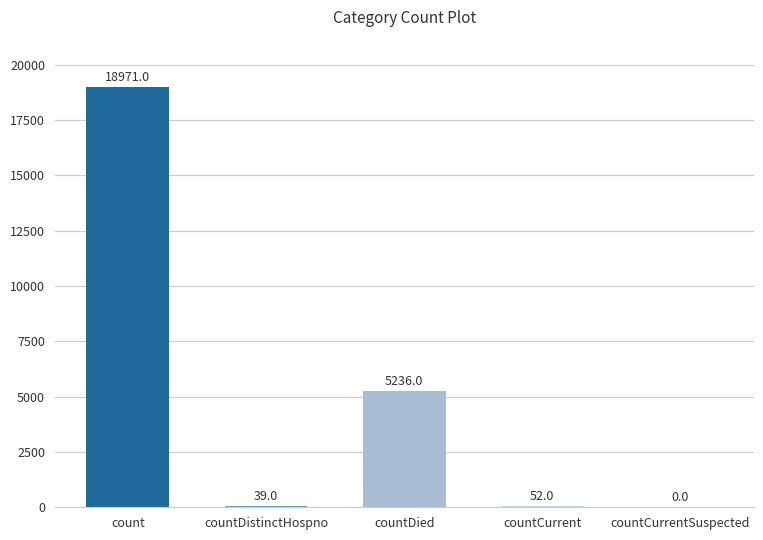

Reading left to right, extract all data points from this chart.

count=18971	countDistinctHospno=39	countDied=5236	countCurrent=52	countCurrentSuspected=0